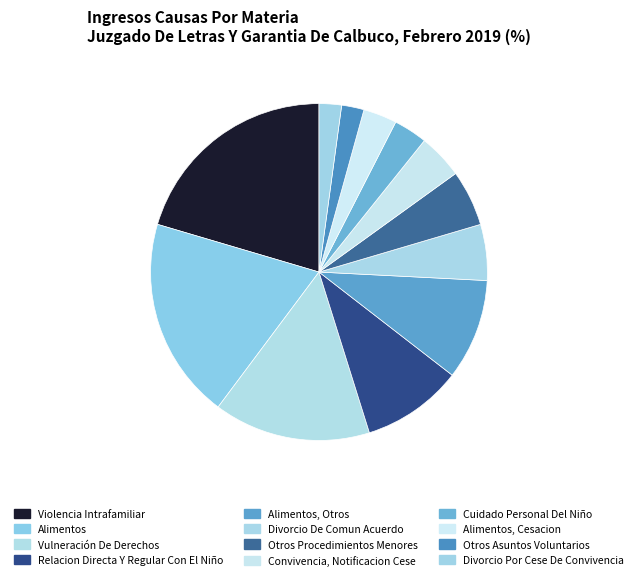

To the nearest percent, what percentage of the pie is Cuidado Personal Del Niño?

3%